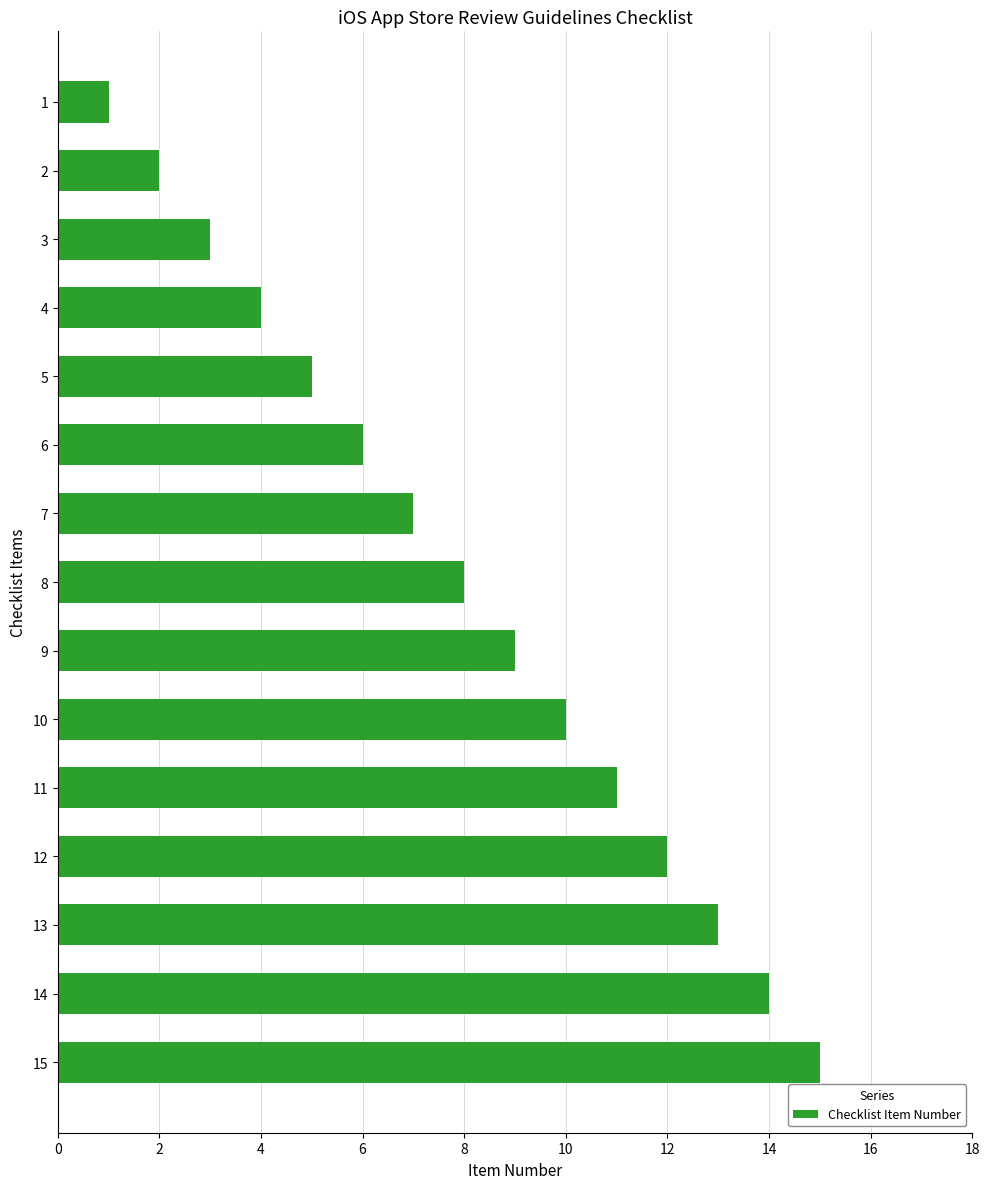

What is the smallest value displayed?

1